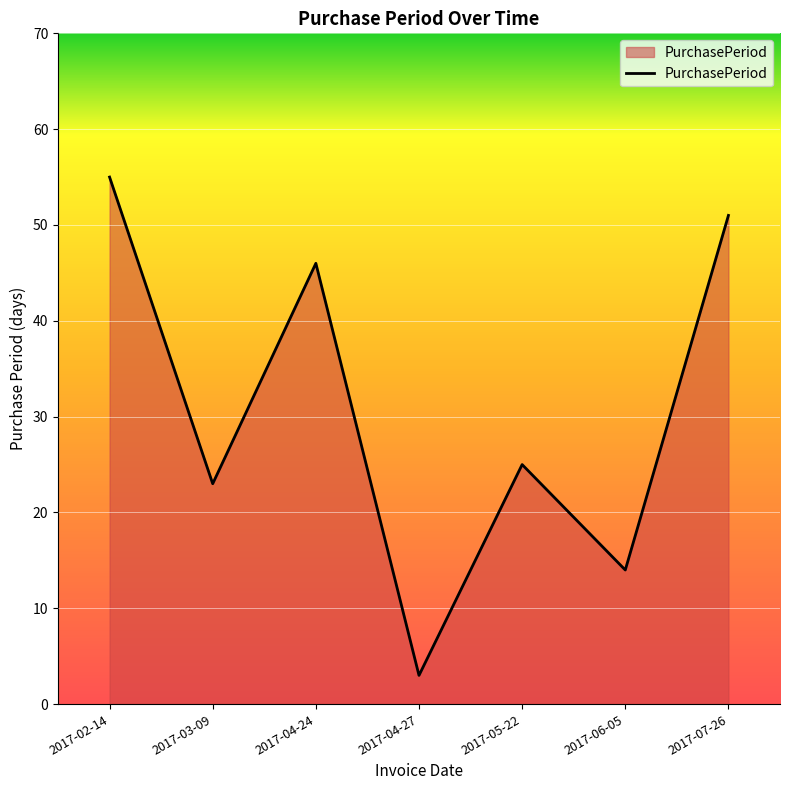

Which label corresponds to the smallest value in the chart?

2017-04-27